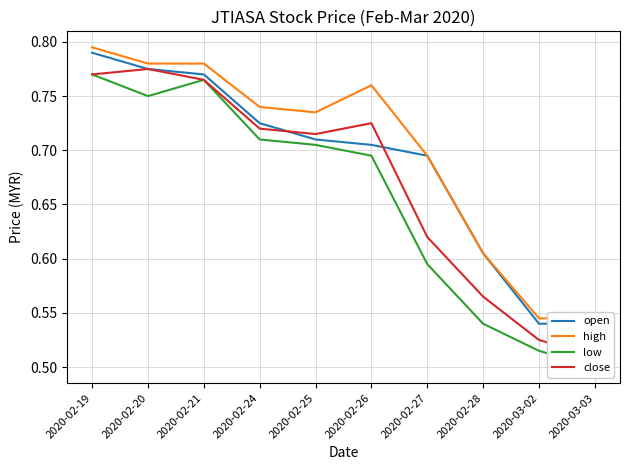

What is the sum of all low values?

6.5